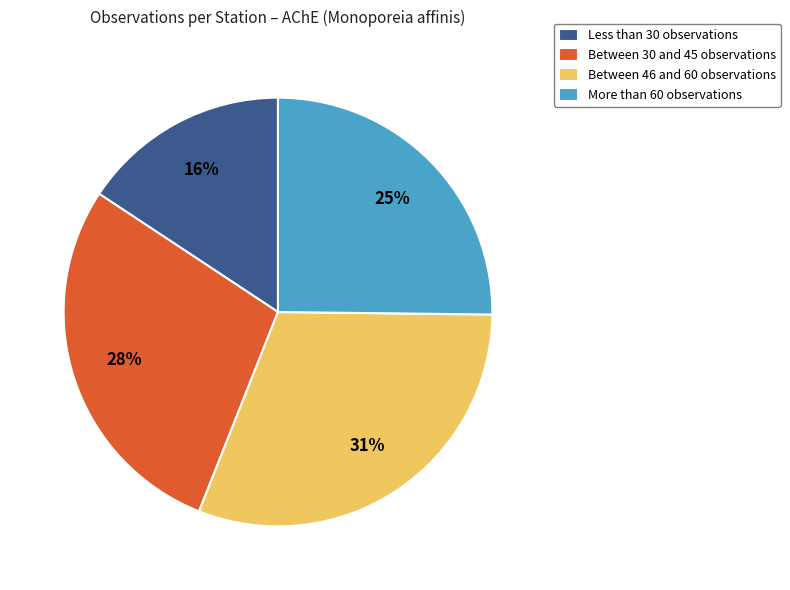

The Between 46 and 60 observations slice represents 31% of the pie. True or false?

True